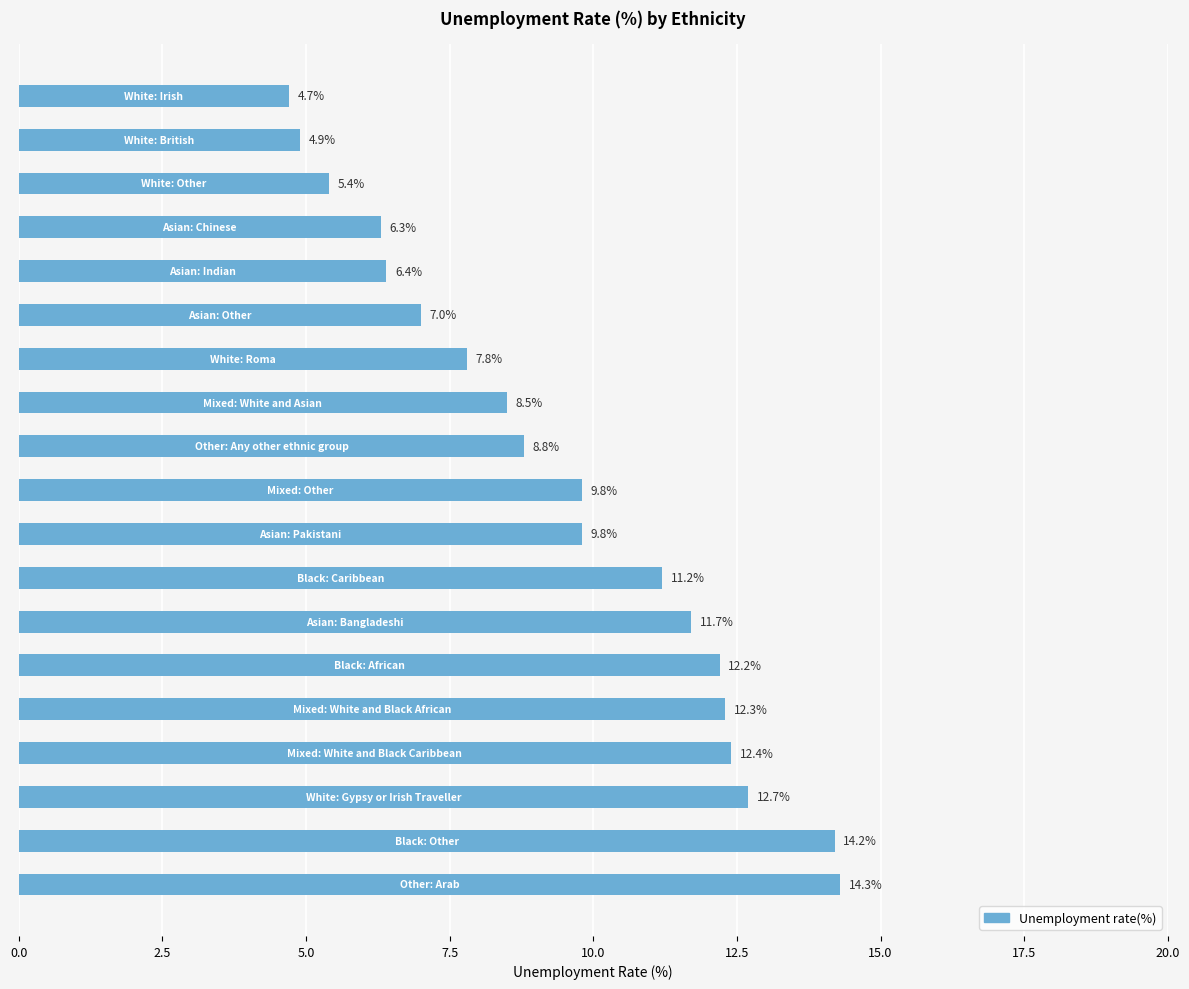

Reading bottom to top, extract all data points from this chart.

14.3	14.2	12.7	12.4	12.3	12.2	11.7	11.2	9.8	9.8	8.8	8.5	7.8	7.0	6.4	6.3	5.4	4.9	4.7